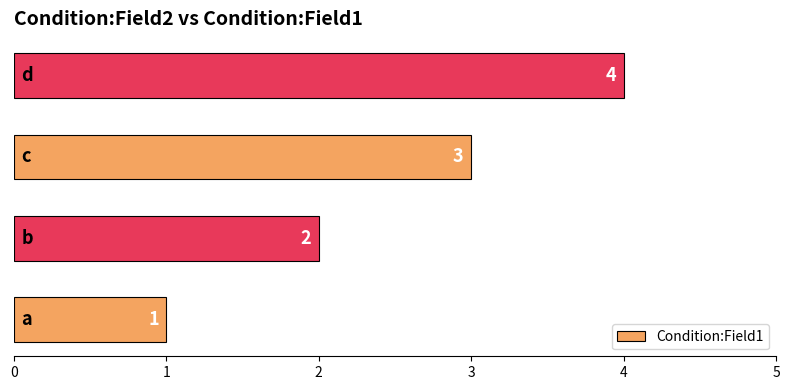

What is the sum of all values?

10